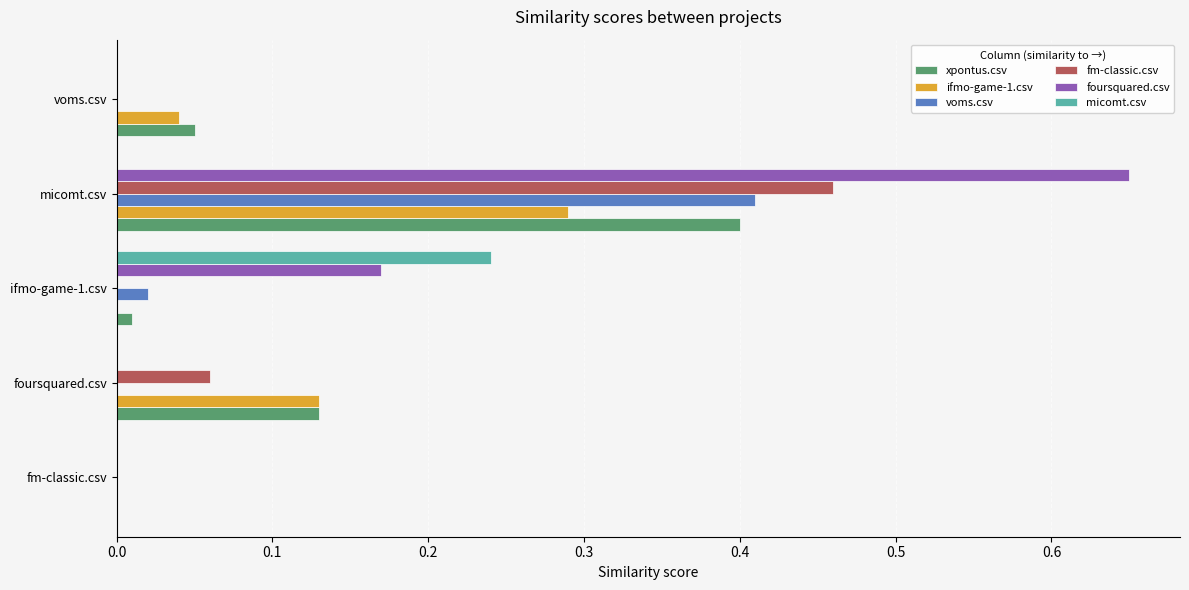

The value of micomt.csv at ifmo-game-1.csv is 0.3. True or false?

False